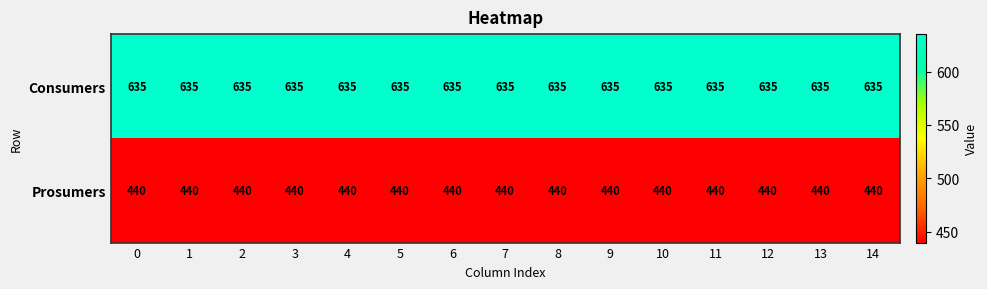

True or false: Consumers has a value of 313 at 10.

False